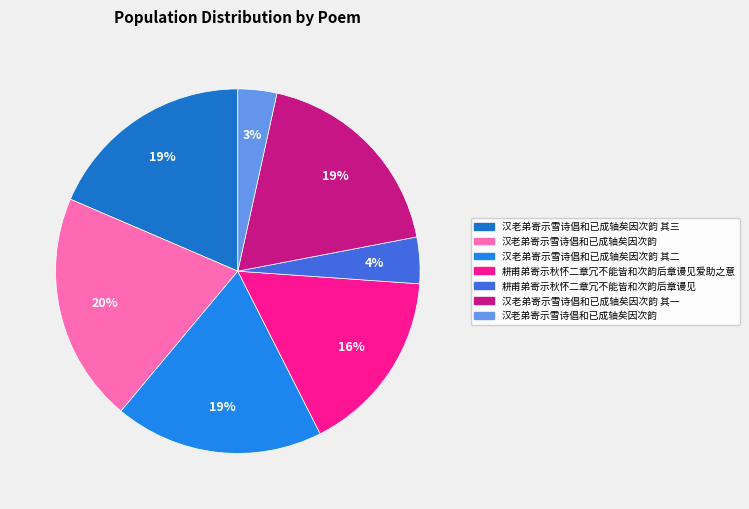

Count the number of slices in the pie.

7